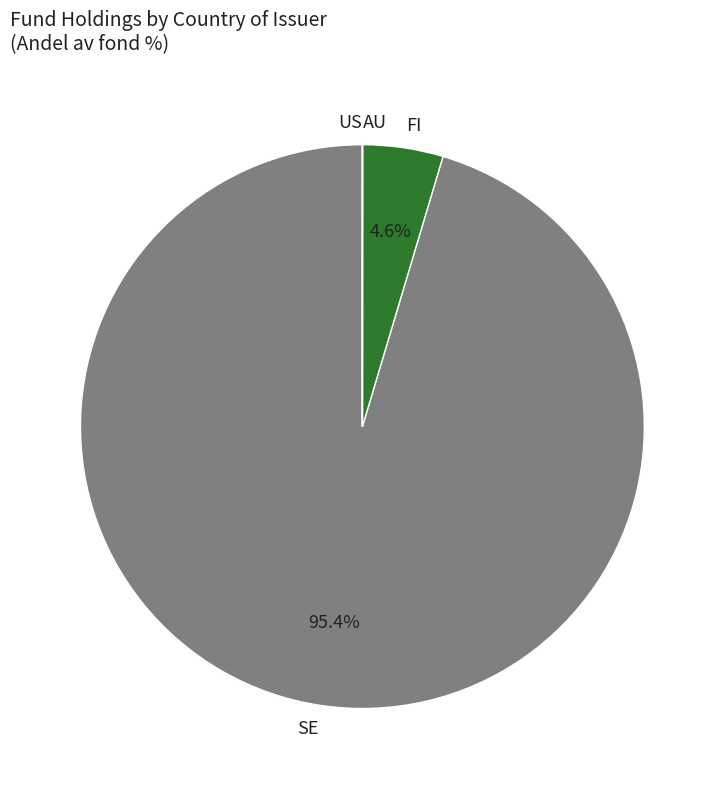

To the nearest percent, what is the difference between the largest and smallest slice percentages?

95%